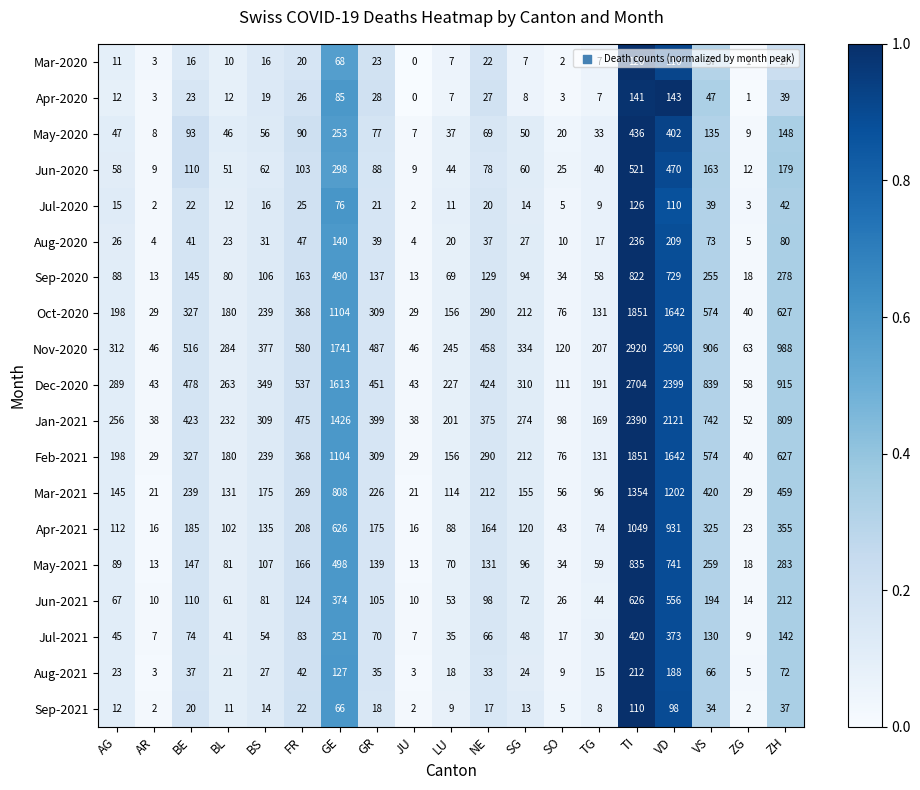

What is the difference between the Mar-2021 values at BS and BL?

44